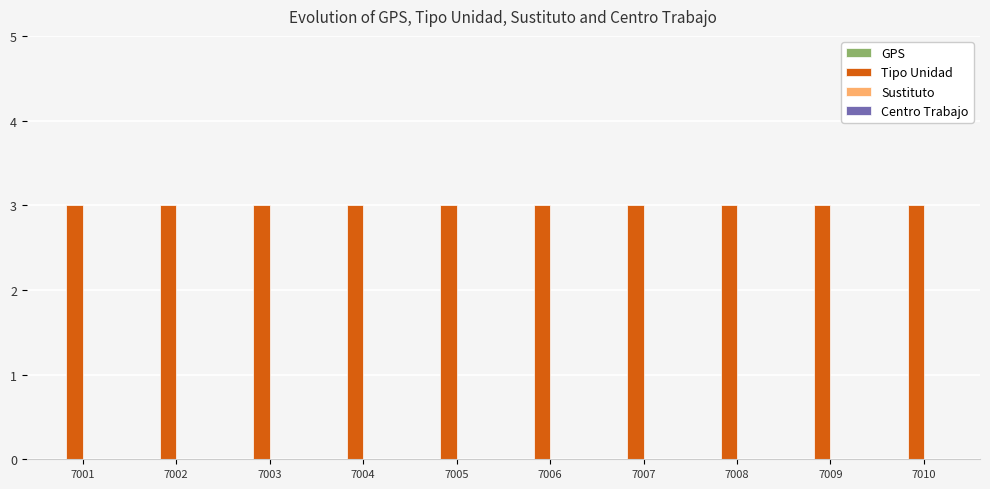

Is the value of Sustituto at 7004 greater than the value of Tipo Unidad at 7009?

No